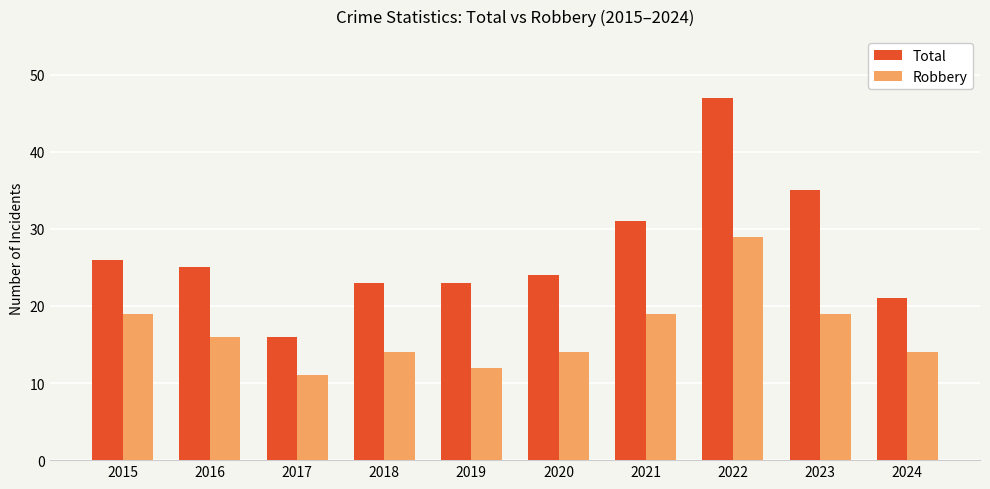

What is the sum of all Total values?

271